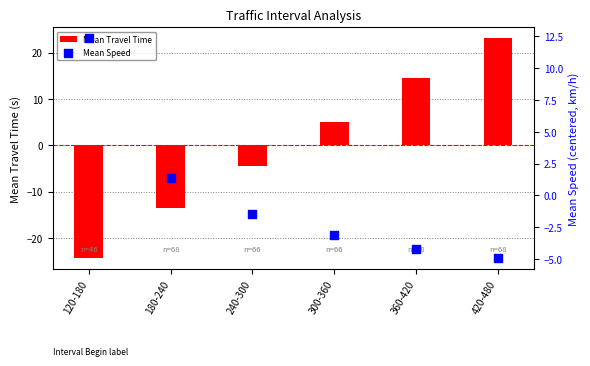

Is the value of Mean Travel Time at 300-360 greater than the value of Mean Speed at 180-240?

Yes